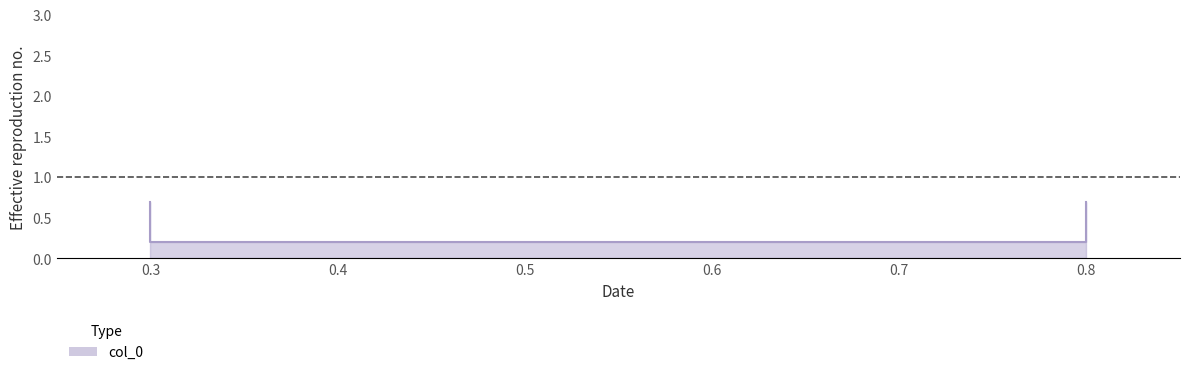

Reading left to right, transcribe all the data shown in this chart.

0.7	0.2	0.2	0.7